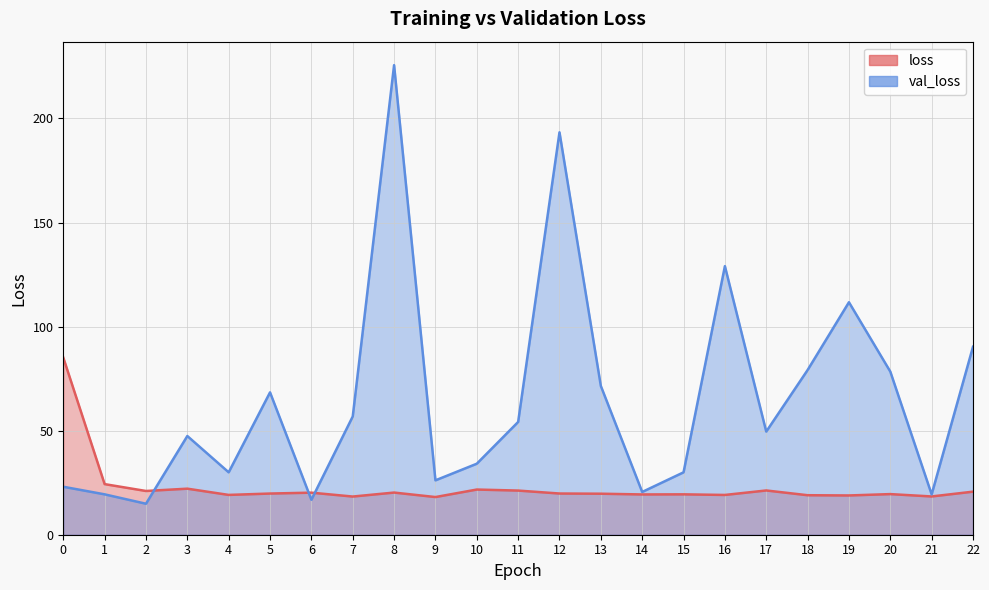

At which label does loss reach its minimum?

9